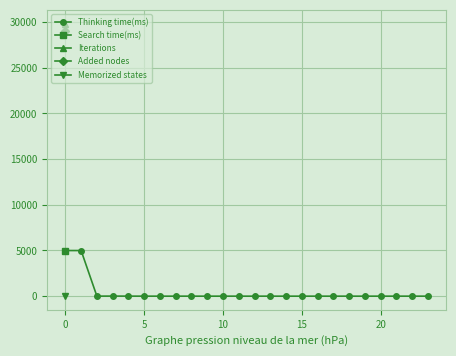

What is the maximum value for Thinking time(ms)?

4994